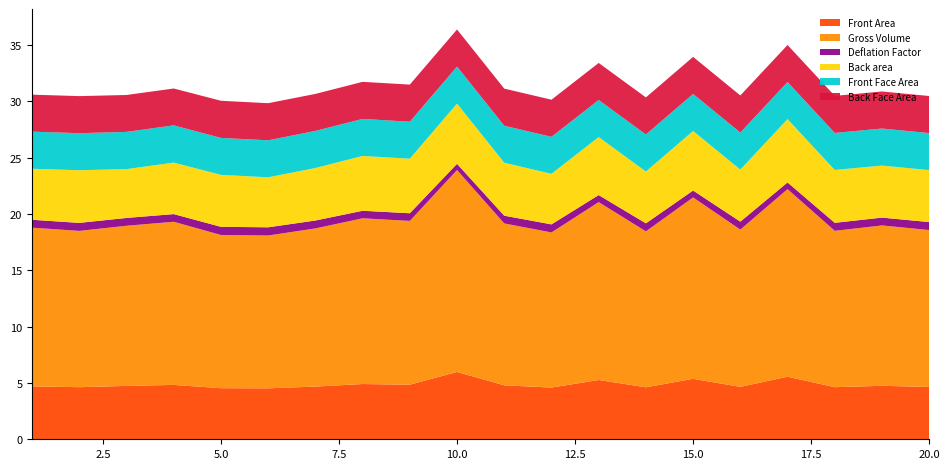

Reading right to left, list all the values displayed in this chart.

Front Area: 20=4.6	19=4.7	18=4.6	17=5.6	16=4.7	15=5.4	14=4.6	13=5.3	12=4.6	11=4.8	10=6.0	9=4.8	8=4.9	7=4.7	6=4.5	5=4.5	4=4.8	3=4.7	2=4.6	1=4.7
Gross Volume: 20=13.9	19=14.2	18=13.9	17=16.7	16=14.0	15=16.1	14=13.8	13=15.8	12=13.8	11=14.4	10=17.9	9=14.5	8=14.7	7=14.0	6=13.6	5=13.6	4=14.5	3=14.2	2=13.9	1=14.1
Deflation Factor: 20=0.7	19=0.7	18=0.7	17=0.6	16=0.7	15=0.6	14=0.7	13=0.6	12=0.7	11=0.7	10=0.6	9=0.7	8=0.7	7=0.7	6=0.7	5=0.7	4=0.7	3=0.7	2=0.7	1=0.7
Back area: 20=4.6	19=4.6	18=4.7	17=5.6	16=4.6	15=5.3	14=4.6	13=5.1	12=4.5	11=4.7	10=5.3	9=4.8	8=4.9	7=4.7	6=4.4	5=4.6	4=4.6	3=4.3	2=4.7	1=4.5
Front Face Area: 20=3.3	19=3.3	18=3.3	17=3.3	16=3.3	15=3.3	14=3.3	13=3.3	12=3.3	11=3.3	10=3.3	9=3.3	8=3.3	7=3.3	6=3.3	5=3.3	4=3.3	3=3.3	2=3.3	1=3.3
Back Face Area: 20=3.3	19=3.3	18=3.3	17=3.3	16=3.3	15=3.3	14=3.3	13=3.3	12=3.3	11=3.3	10=3.3	9=3.3	8=3.3	7=3.3	6=3.3	5=3.3	4=3.3	3=3.3	2=3.3	1=3.3